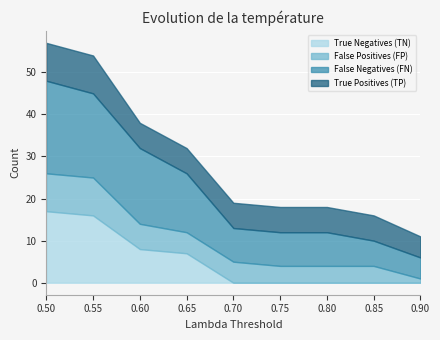

True or false: False Positives (FP) has more than 1 points higher than both neighbors.

False